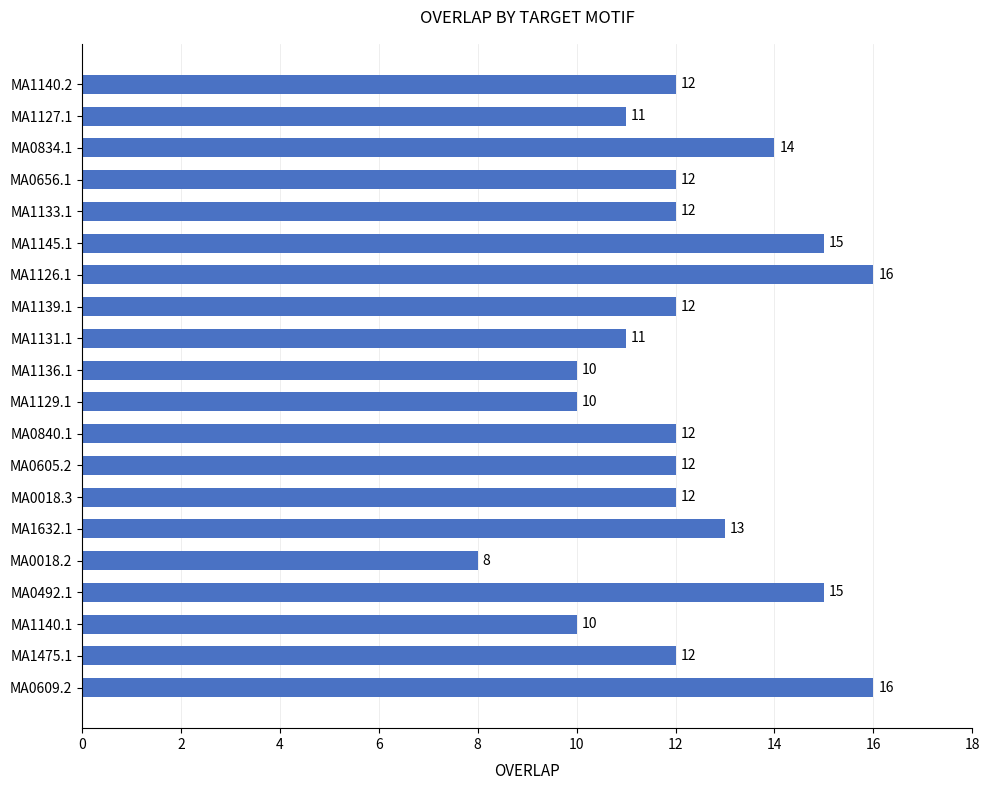

What is the label of the 3rd bar from the bottom?

MA1140.1